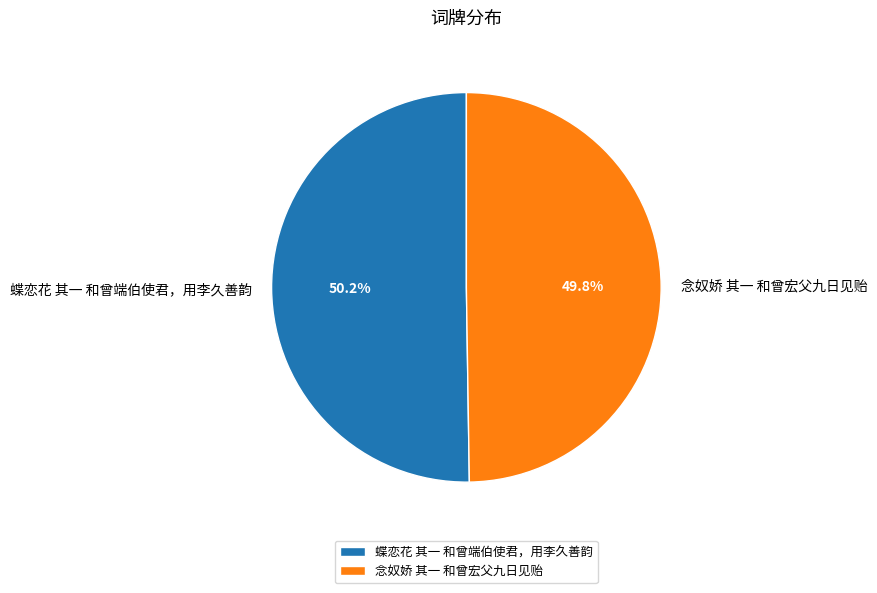

What percentage is the 蝶恋花 其一 和曾端伯使君，用李久善韵 slice, to the nearest percent?

50%